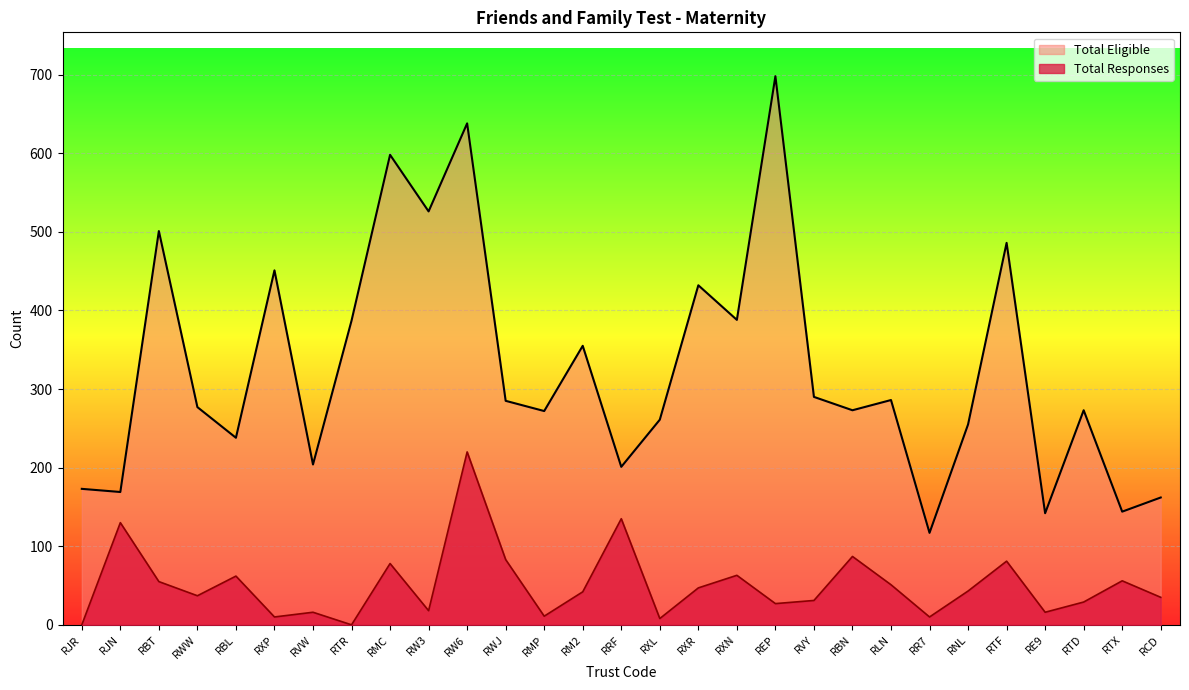

Reading left to right, list all the values displayed in this chart.

Total Responses: RJR=0	RJN=130	RBT=55	RWW=37	RBL=62	RXP=10	RVW=16	RTR=0	RMC=78	RW3=18	RW6=220	RWJ=83	RMP=11	RM2=42	RRF=135	RXL=8	RXR=47	RXN=63	REP=27	RVY=31	RBN=87	RLN=51	RR7=10	RNL=43	RTF=81	RE9=16	RTD=29	RTX=56	RCD=35
Total Eligible: RJR=173	RJN=169	RBT=501	RWW=277	RBL=238	RXP=451	RVW=204	RTR=387	RMC=598	RW3=526	RW6=638	RWJ=285	RMP=272	RM2=355	RRF=201	RXL=261	RXR=432	RXN=388	REP=698	RVY=290	RBN=273	RLN=286	RR7=117	RNL=255	RTF=486	RE9=142	RTD=273	RTX=144	RCD=162